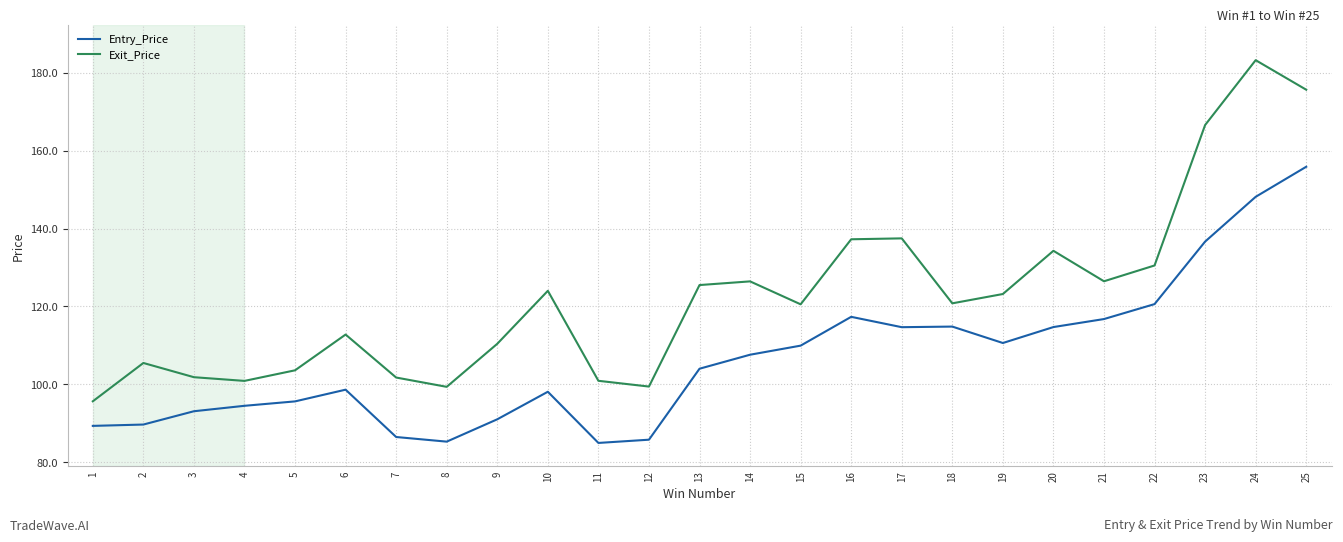

Where is the first local minimum for Exit_Price?

4